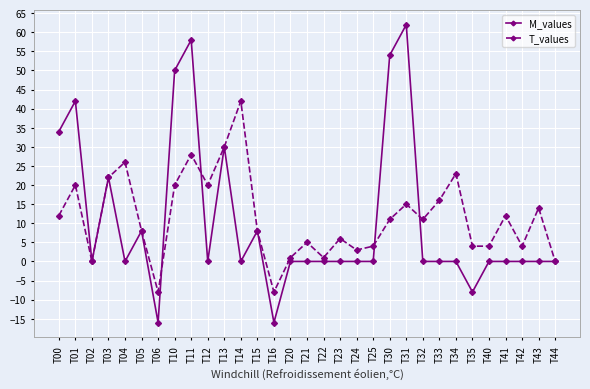

What is the approximate value of T_values at T03, to the nearest 5?

20